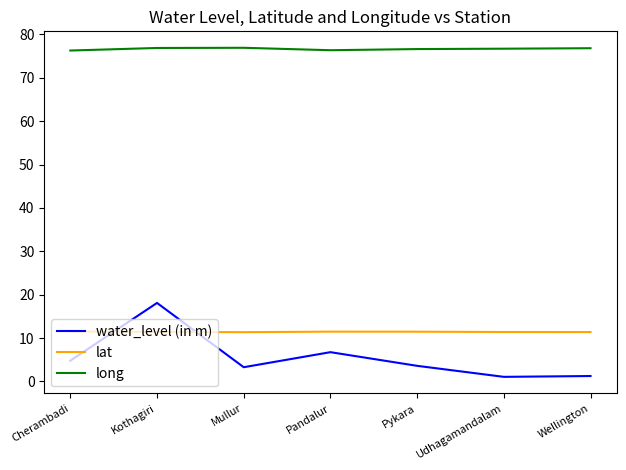

What are all the series names shown in the legend?

water_level (in m), lat, long